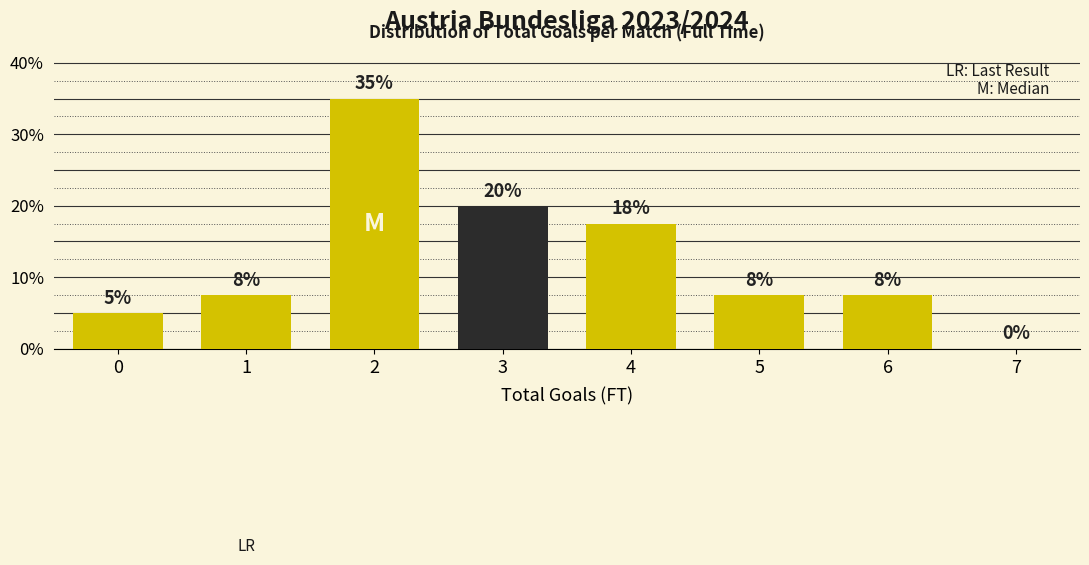

Are the bars horizontal?

No